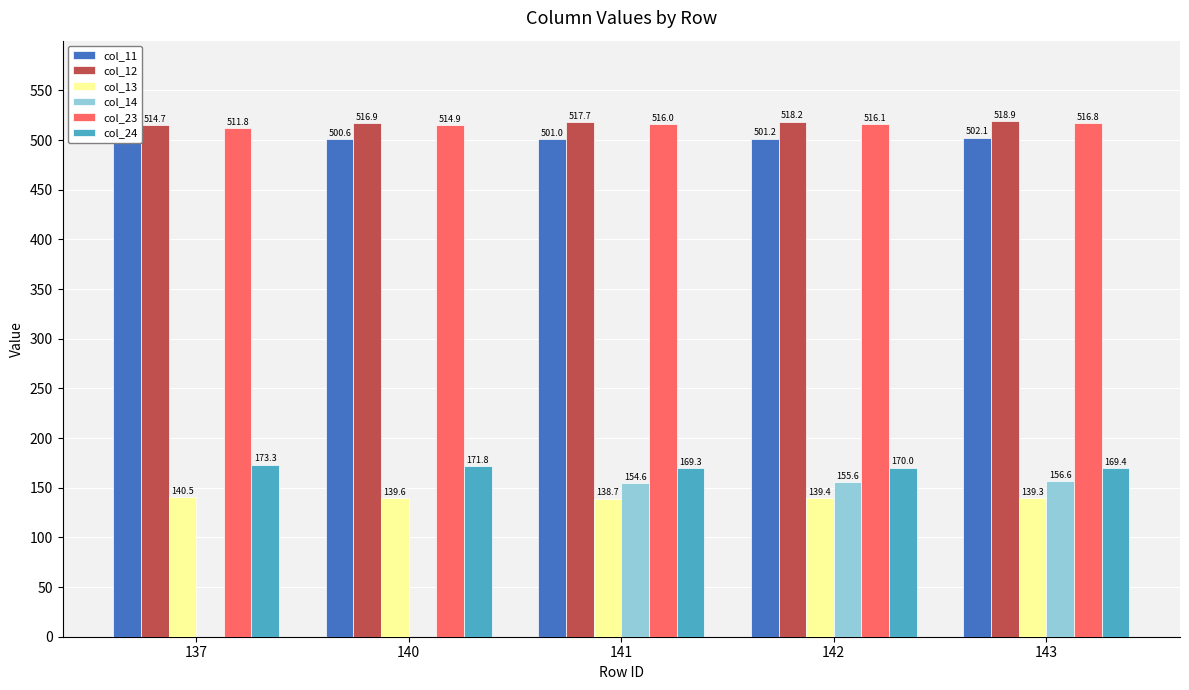

Which series has the largest total across all categories?

col_12